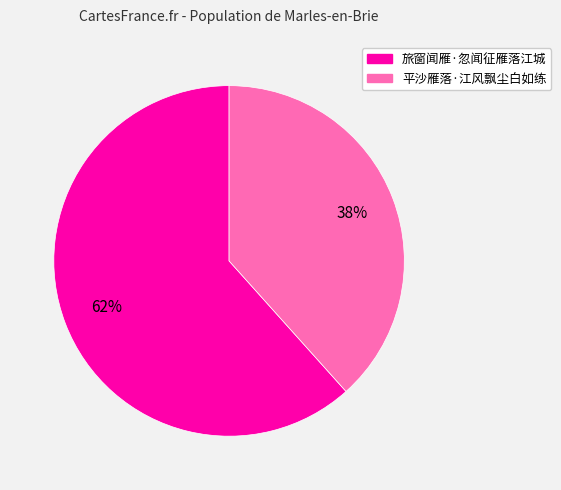

Which category has the smallest portion of the pie?

平沙雁落·江风飘尘白如练